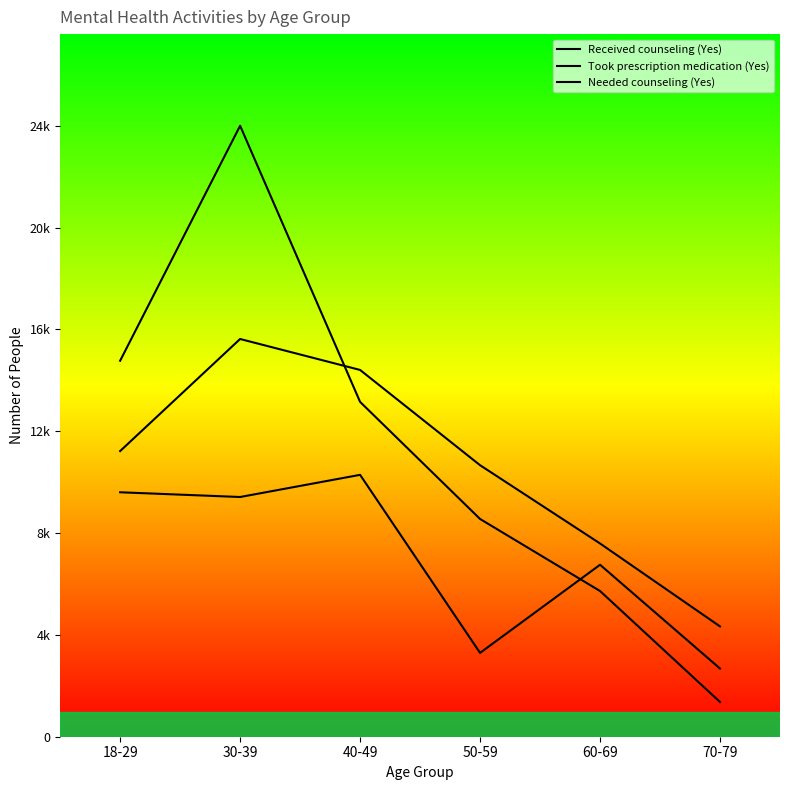

The Took prescription medication (Yes) series shows 6631 at 30-39. True or false?

False